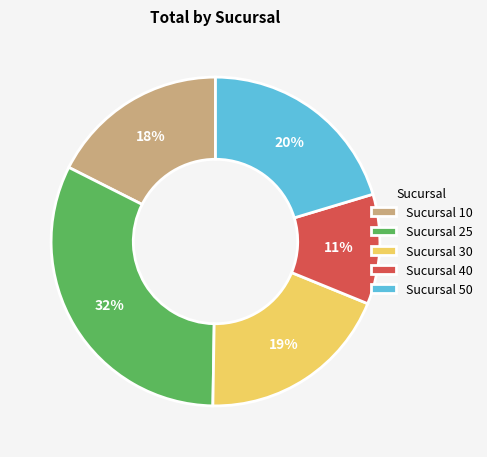

Does Sucursal 30 represent more than half of the total?

No